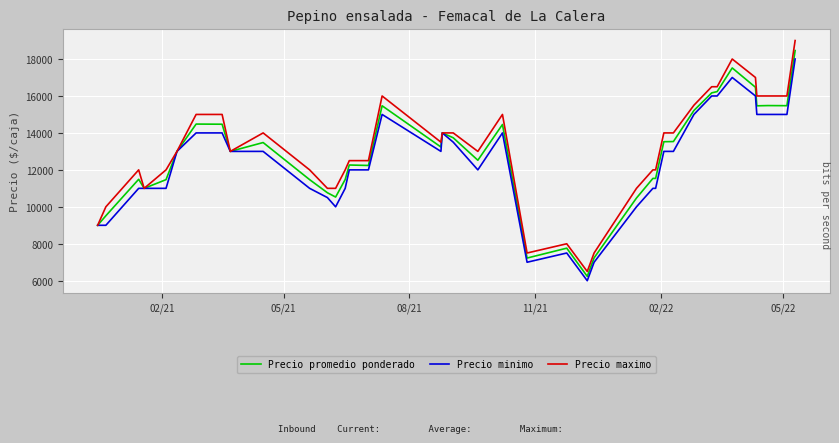

What are all the series names shown in the legend?

Precio promedio ponderado, Precio minimo, Precio maximo